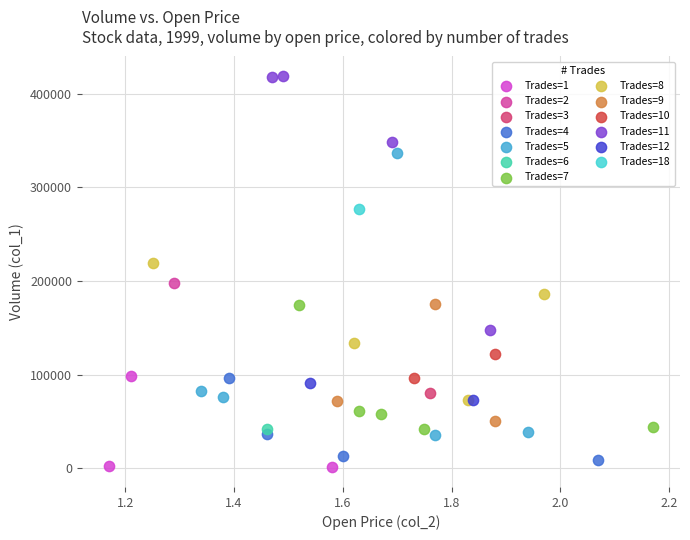

What are all the series names shown in the legend?

Trades=1, Trades=2, Trades=3, Trades=4, Trades=5, Trades=6, Trades=7, Trades=8, Trades=9, Trades=10, Trades=11, Trades=12, Trades=18